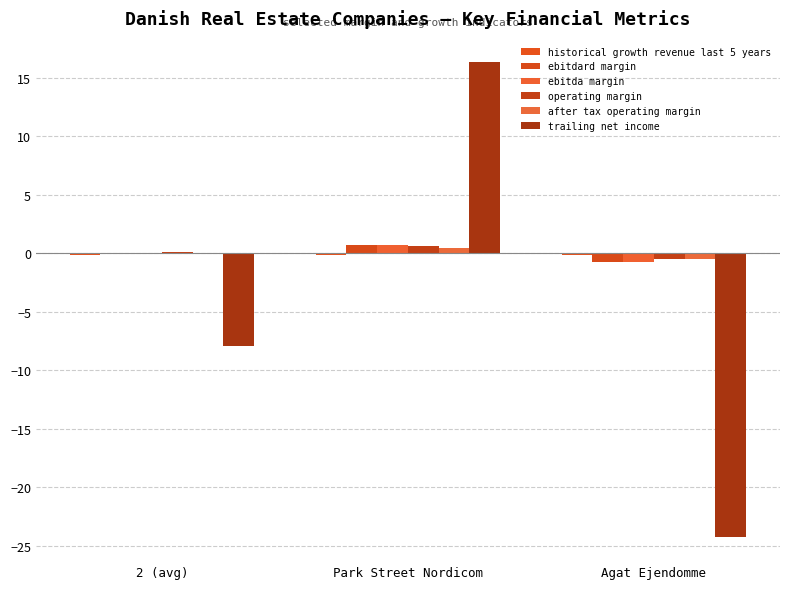

What is the lowest value of the ebitda margin series?

-0.8